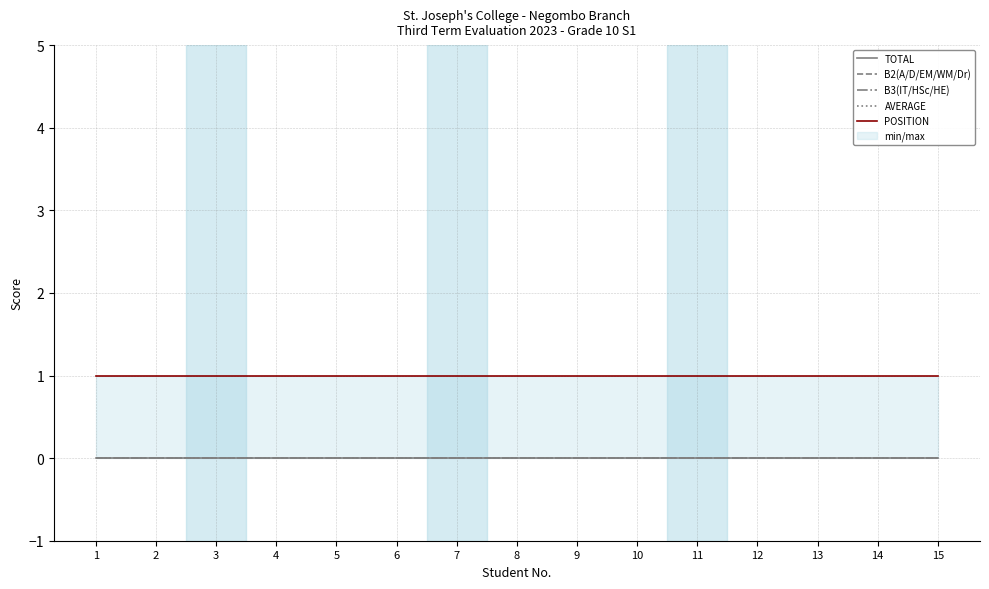

What is the greatest value displayed?

1